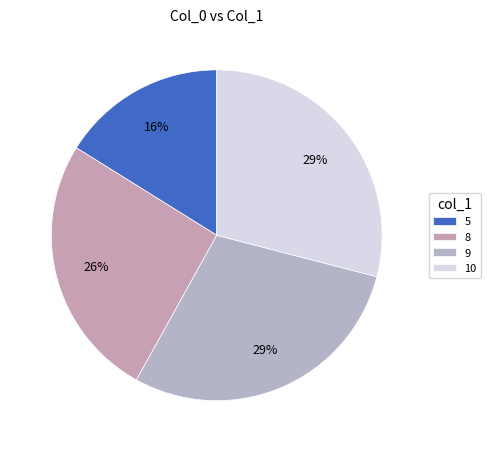

To the nearest percent, what portion does 9 represent?

29%